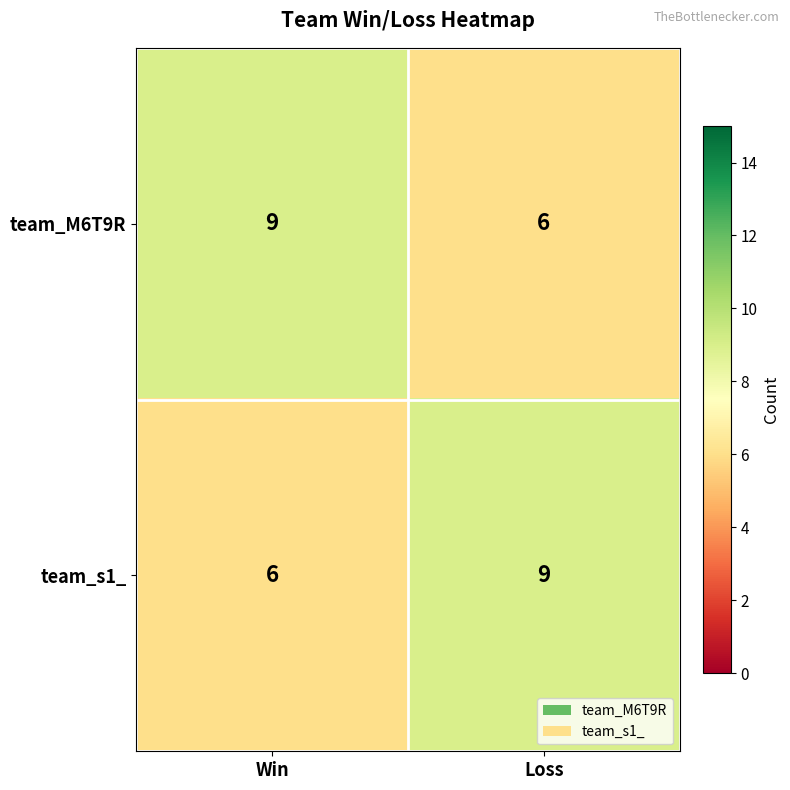

What is the spread (max minus min) of values at Loss?

3